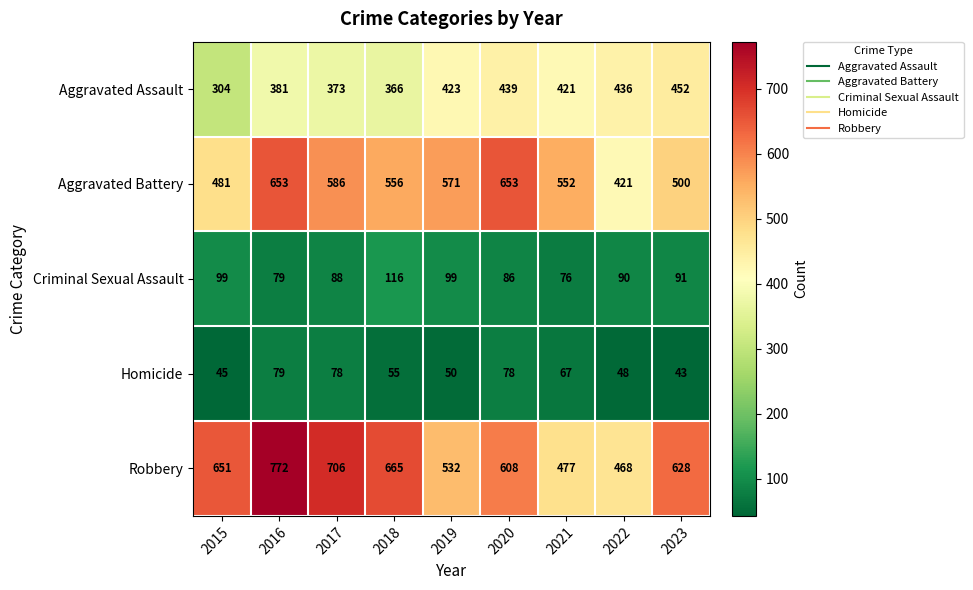

What is the sum of the Homicide values at 2015 and 2016?

124